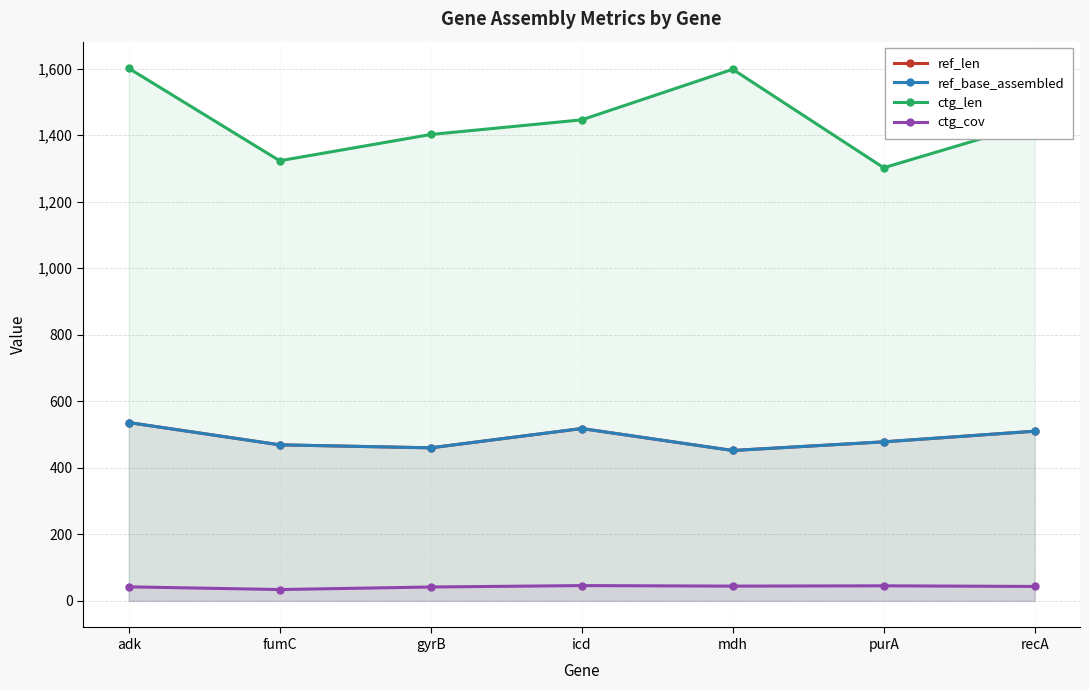

Between mdh and purA, which is larger?

purA